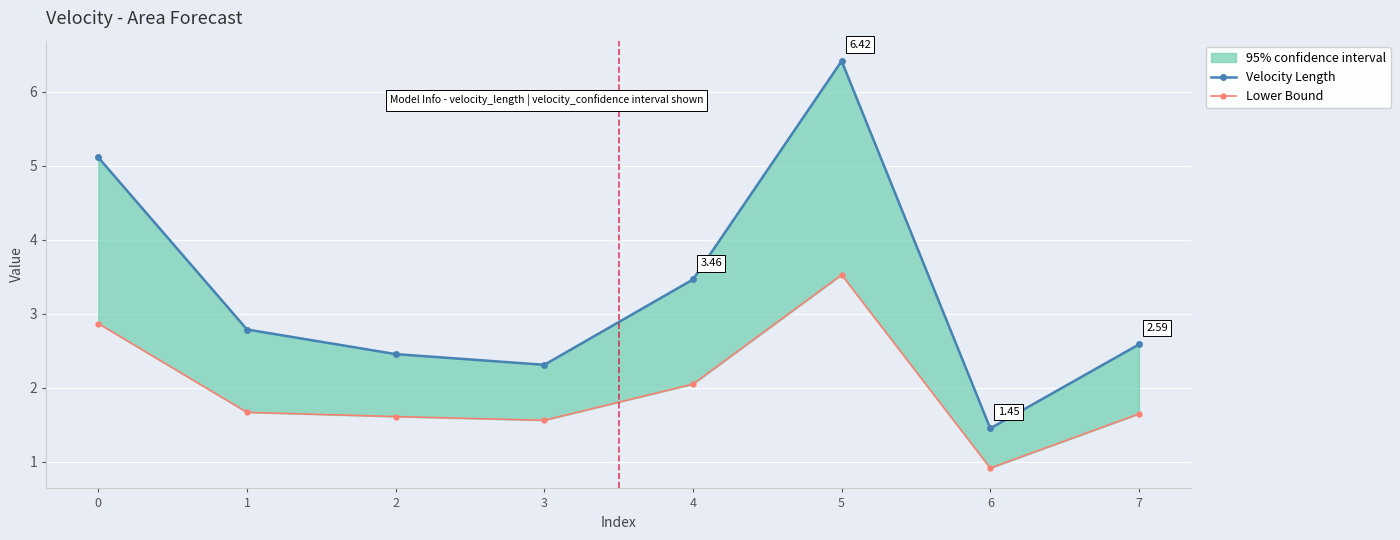

Rank the series by their maximum value, from highest to lowest.

Velocity Length, Lower Bound